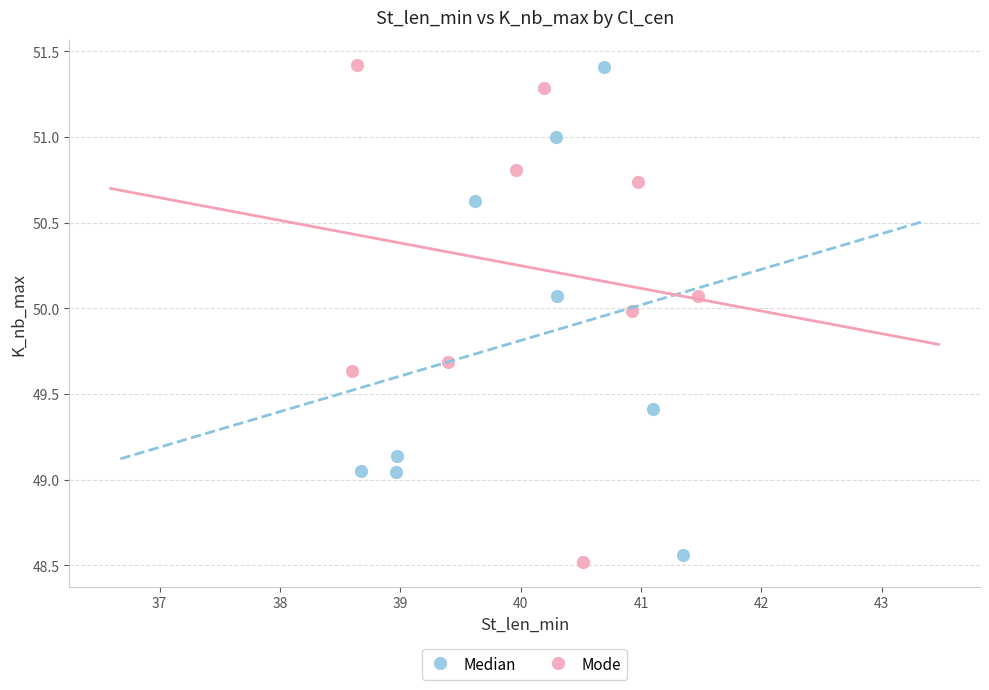

What are all the series names shown in the legend?

Median, Mode